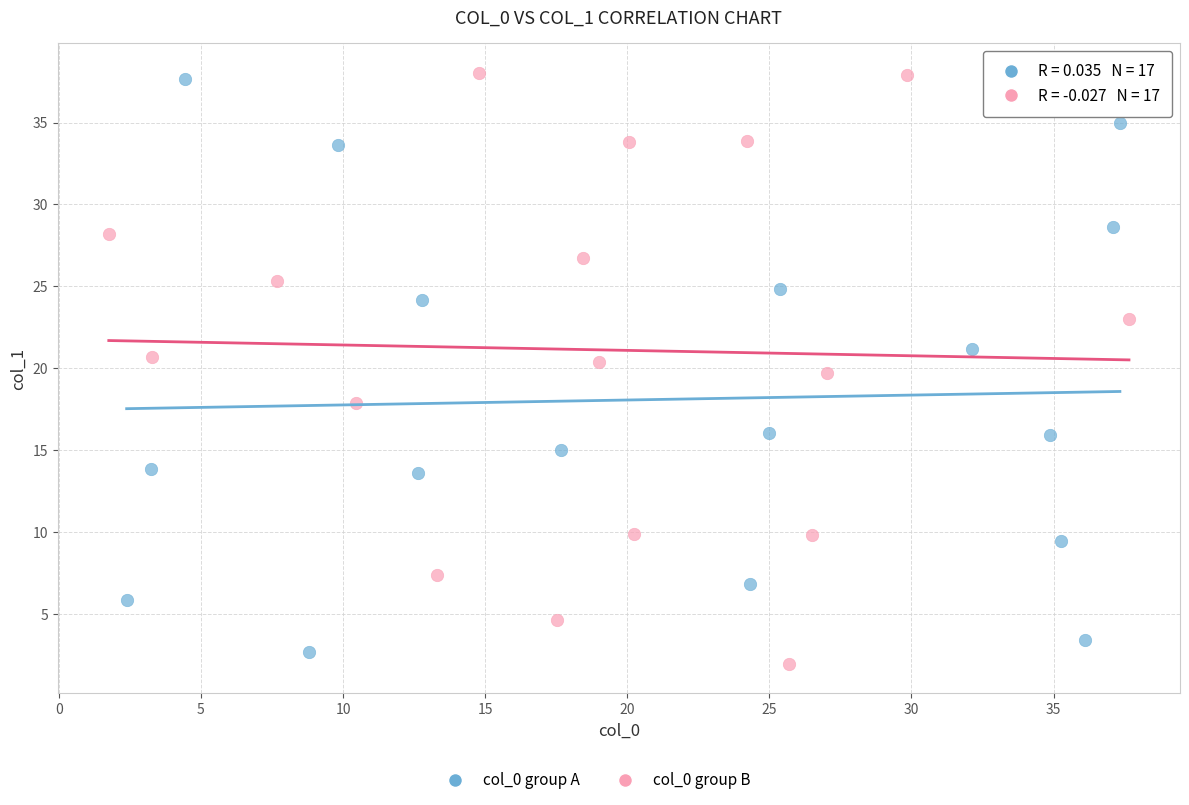

Which series reaches the maximum Y coordinate?

col_0 group B